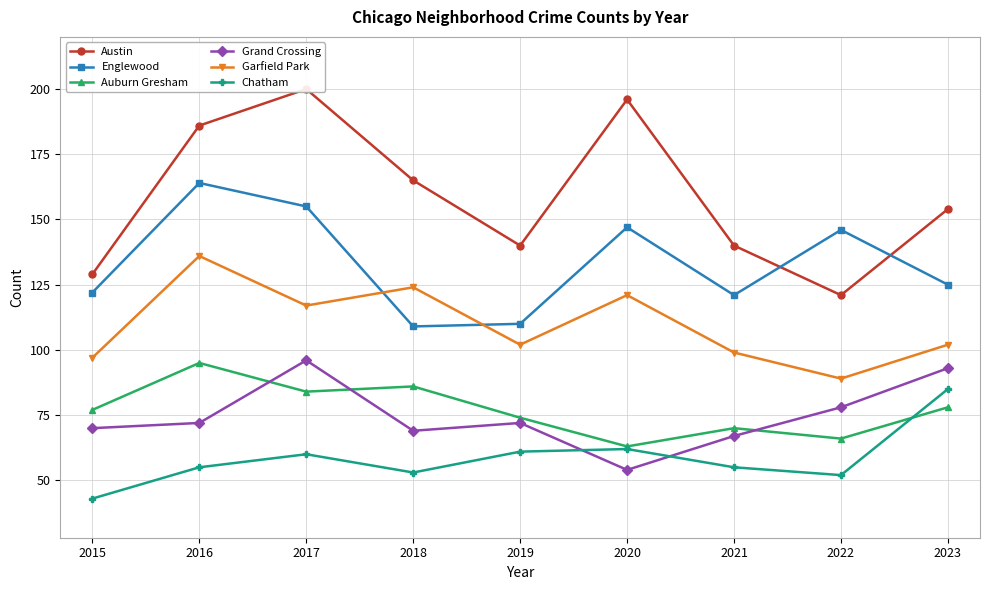

Is this an area chart (filled region under the line)?

No